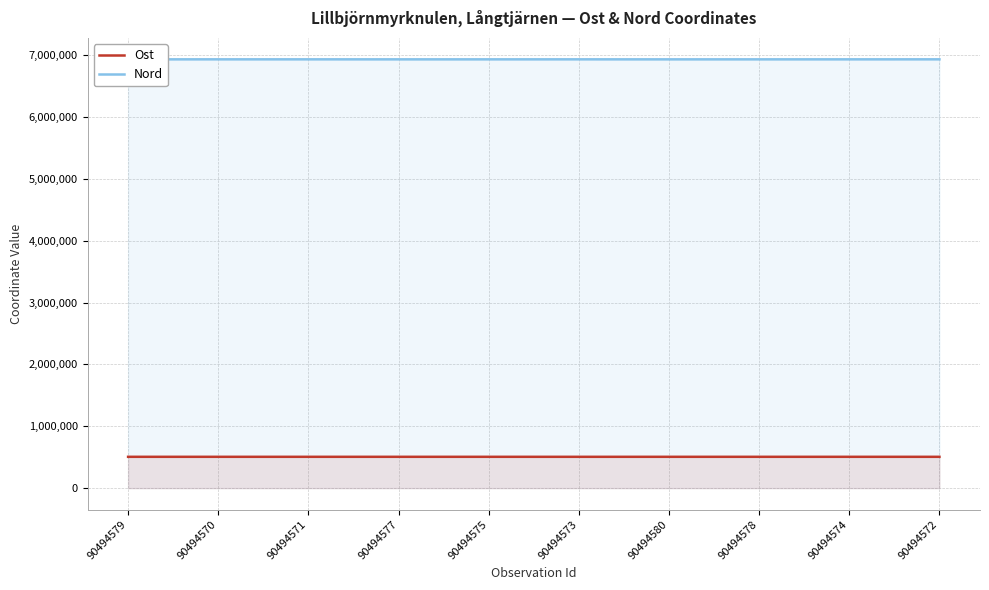

Rank the series at 90494574 from lowest to highest value.

Ost, Nord